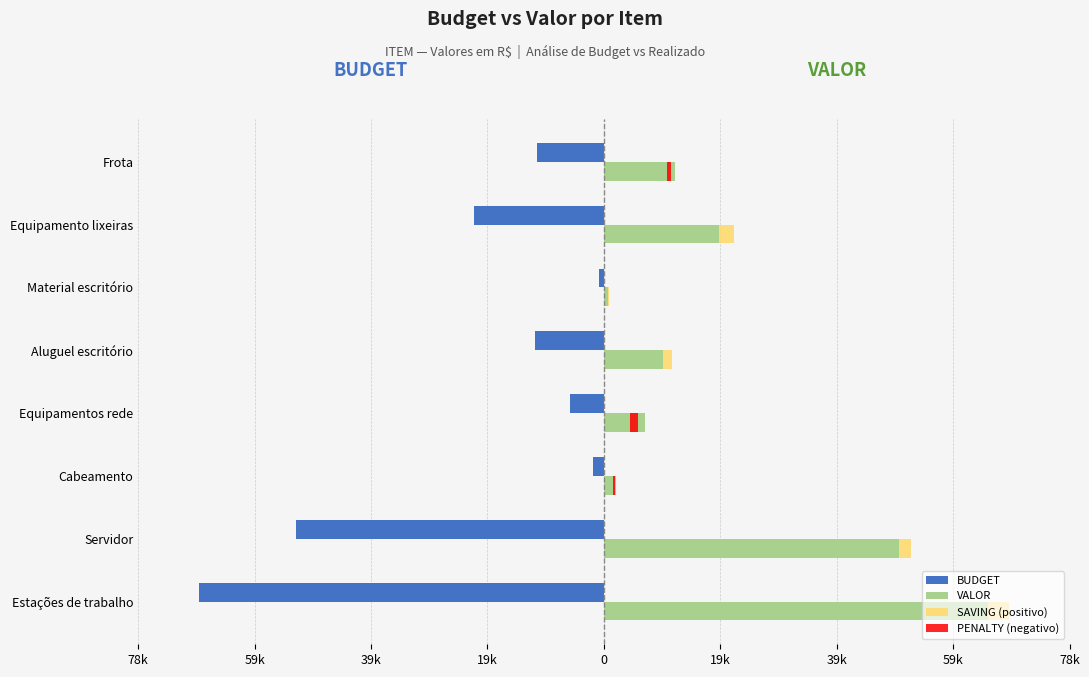

Does the chart contain any negative values?

Yes